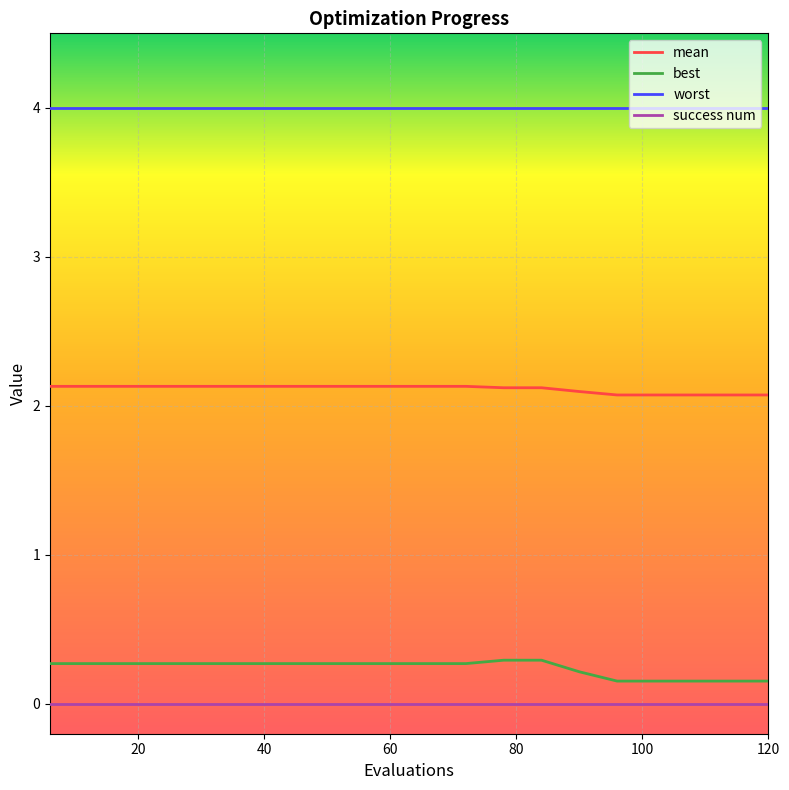

What is the maximum value shown in the chart?

4.0